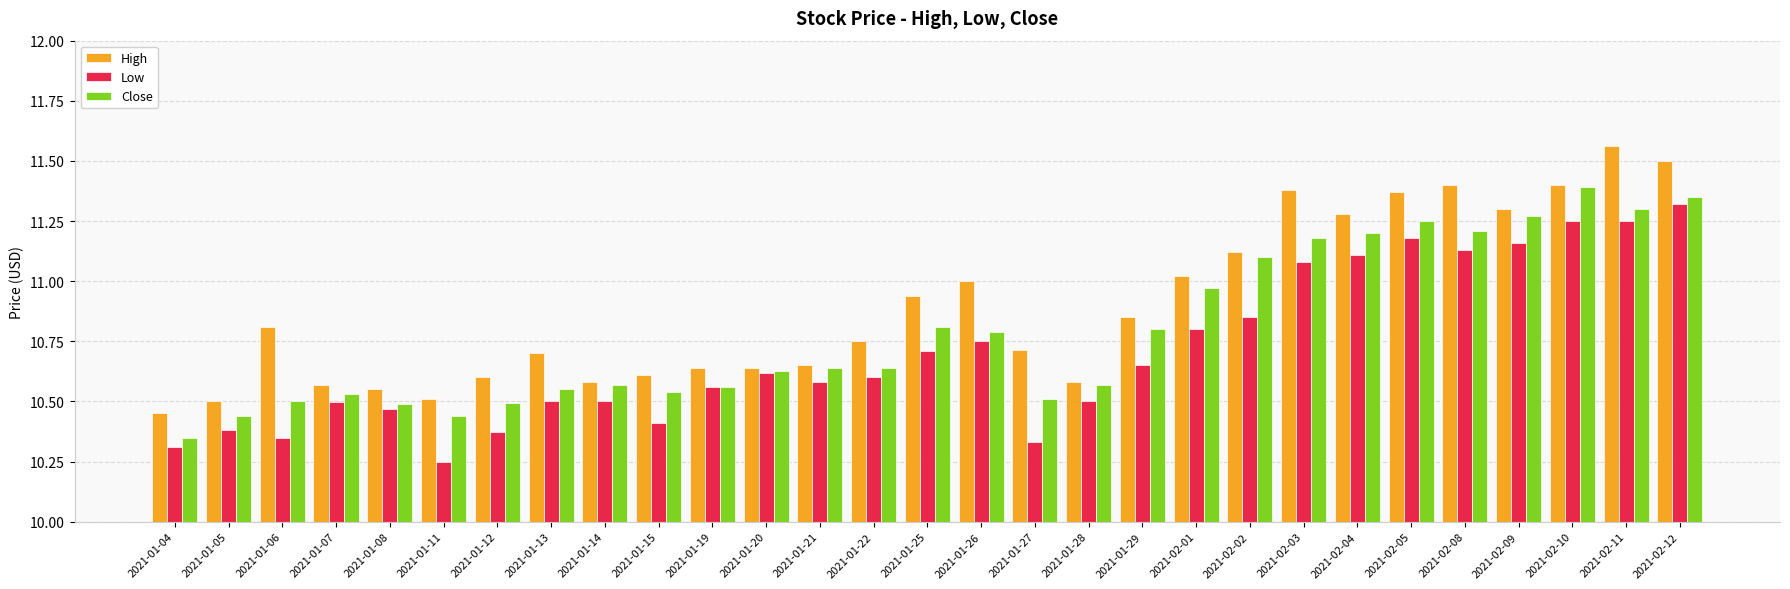

What is the sum of all Close values?

313.1